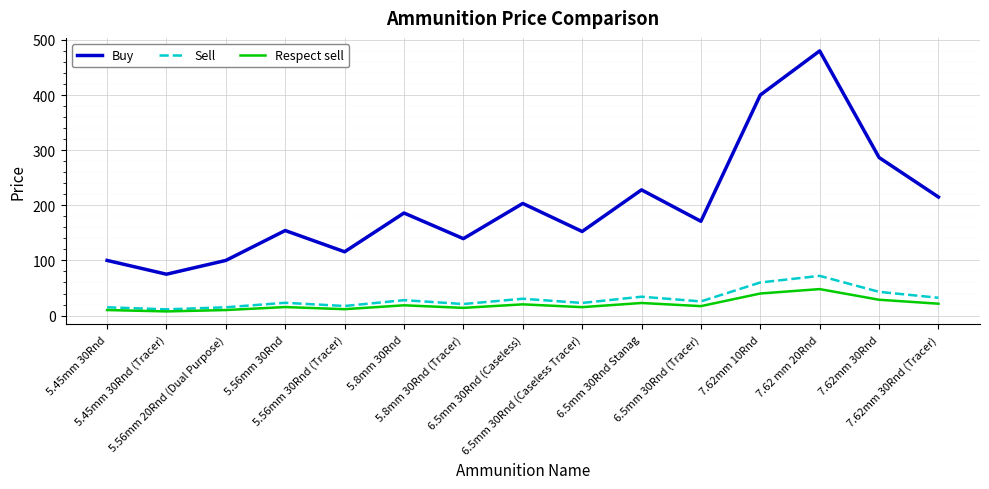

Which series has the widest spread of values?

Buy